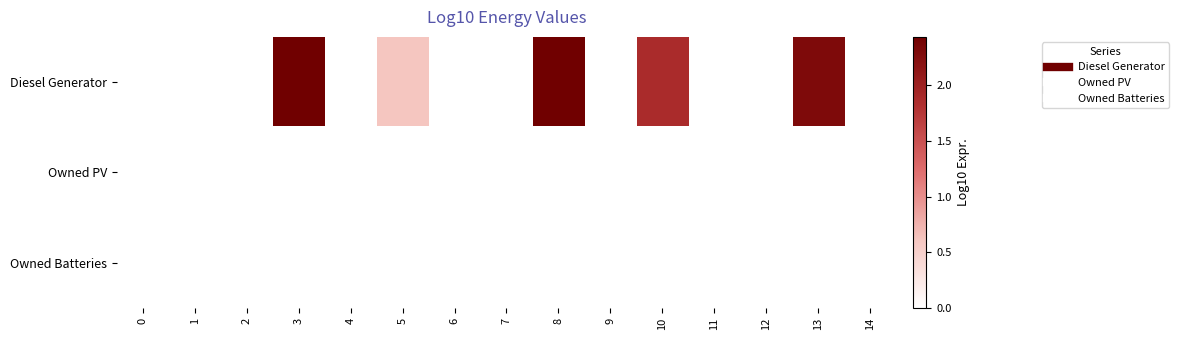

Rank the series at 12 from highest to lowest value.

row_0, row_1, row_2